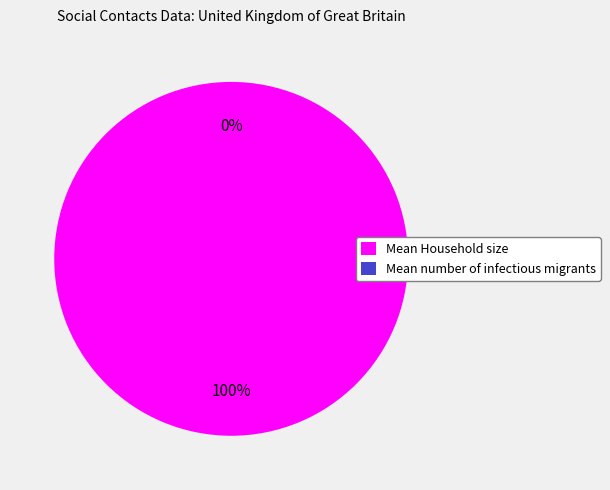

Is it true that Mean number of infectious migrants is 1% of the pie?

False